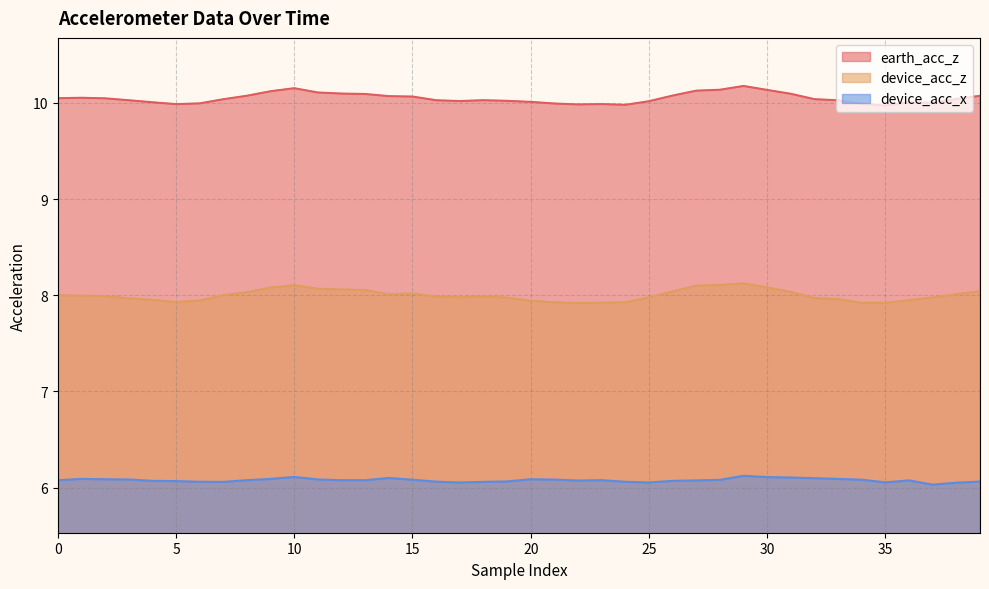

What are all the series names shown in the legend?

earth_acc_z, device_acc_z, device_acc_x